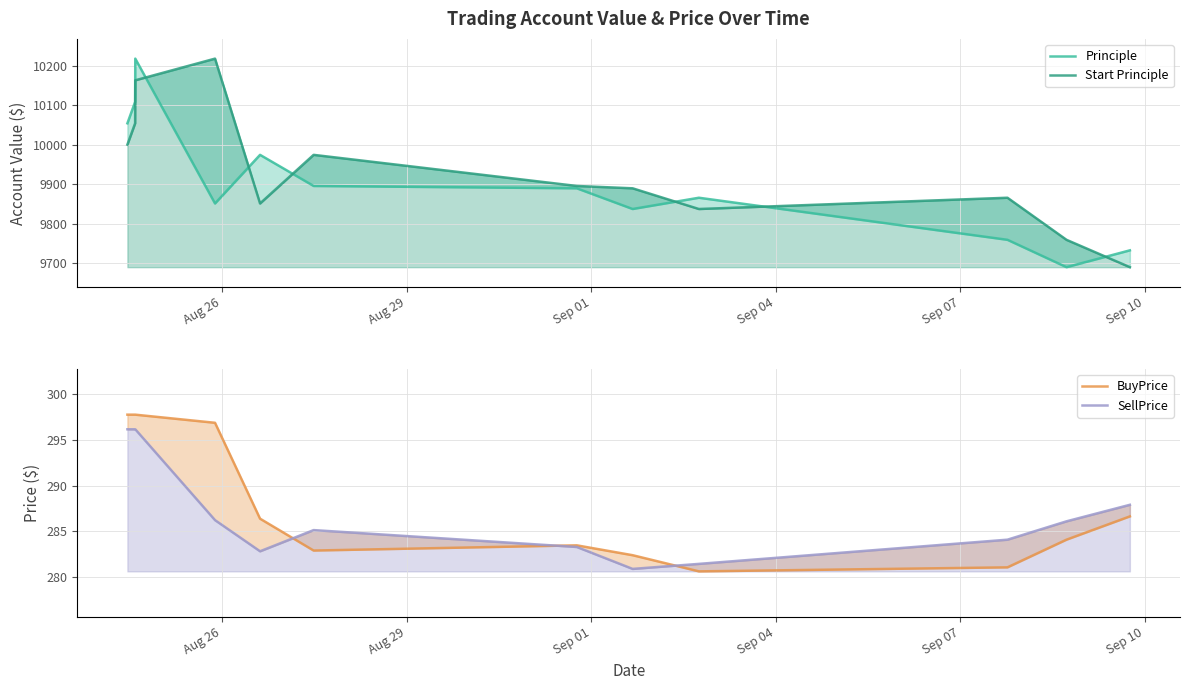

Rank the series by their maximum value, from lowest to highest.

SellPrice, BuyPrice, Principle, Start Principle